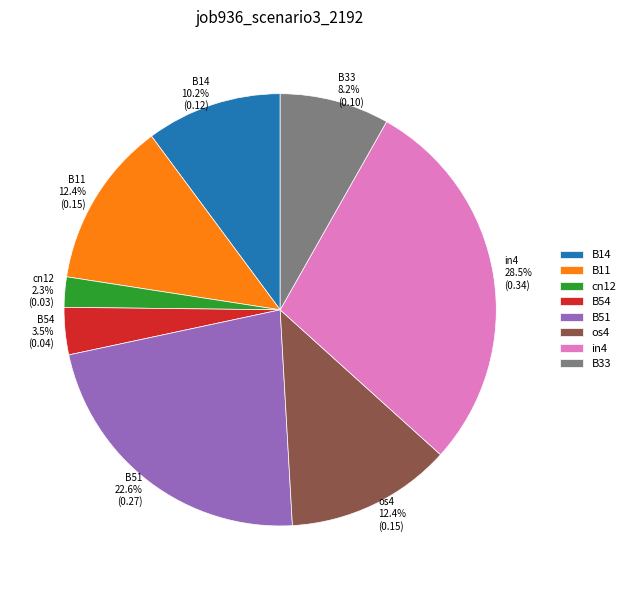

Which category has the biggest portion of the pie?

in4